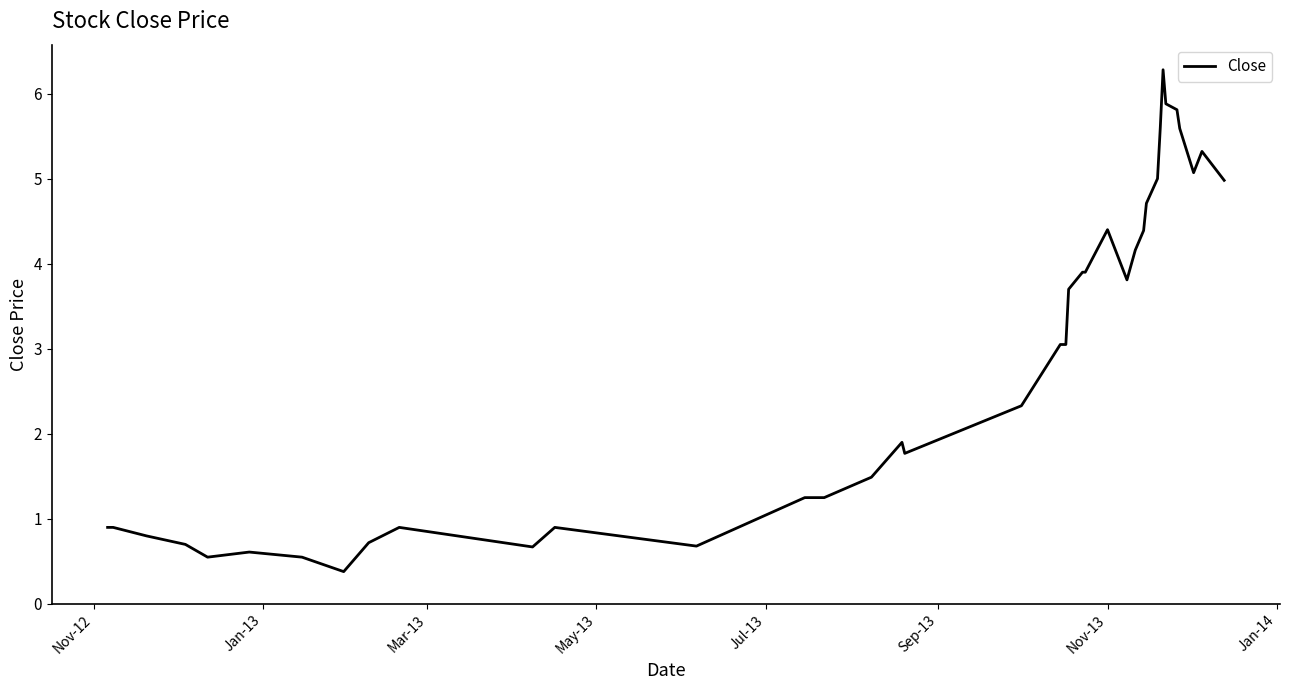

What is the difference between the maximum and minimum values?

5.9